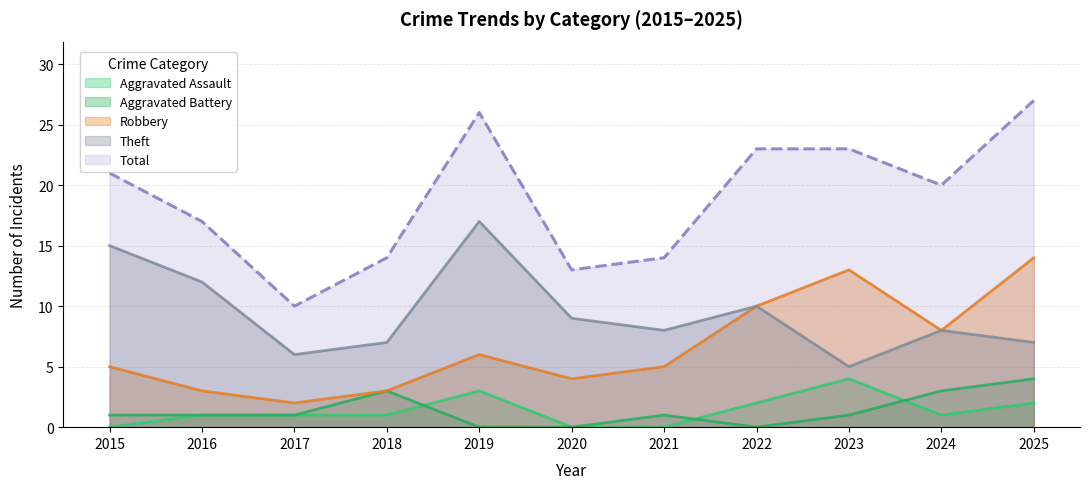

What is the value of the Theft point at the 5th from the left?

17